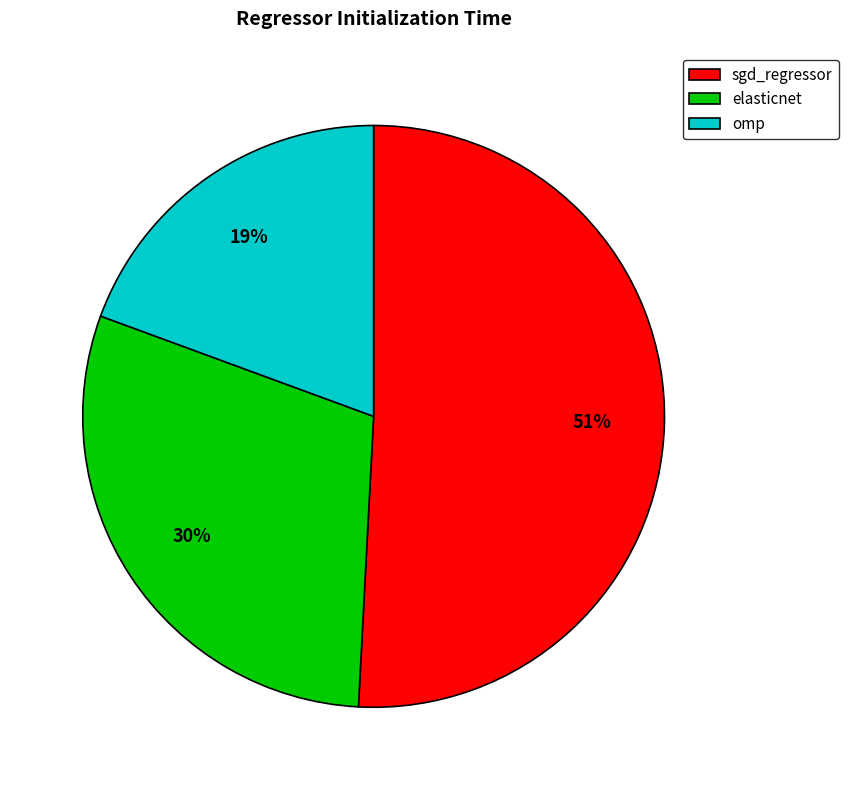

Between elasticnet and sgd_regressor, which is larger?

sgd_regressor